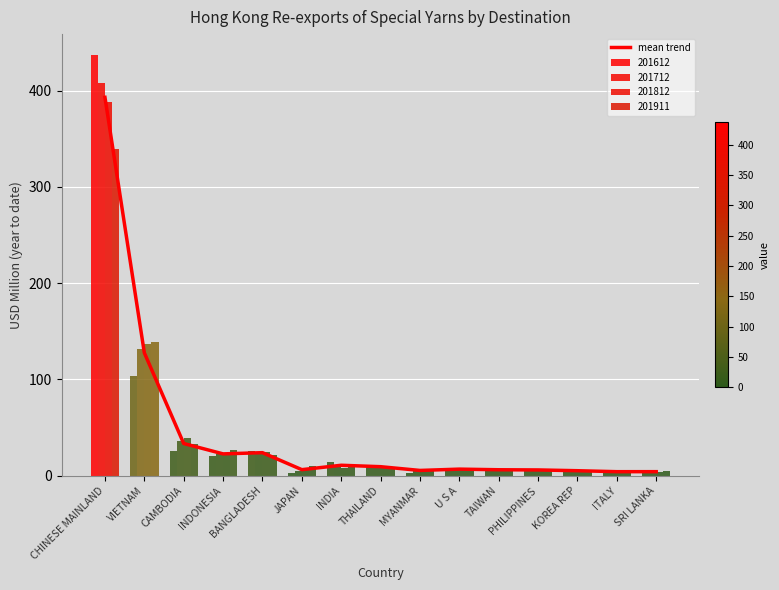

What is the change in value from VIETNAM to CAMBODIA?

-94.2